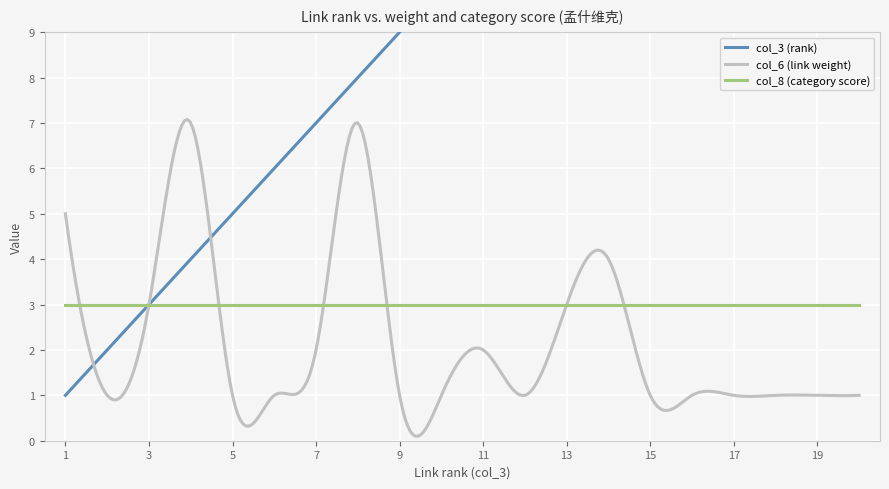

At which label does col_3 (rank) reach its minimum?

1